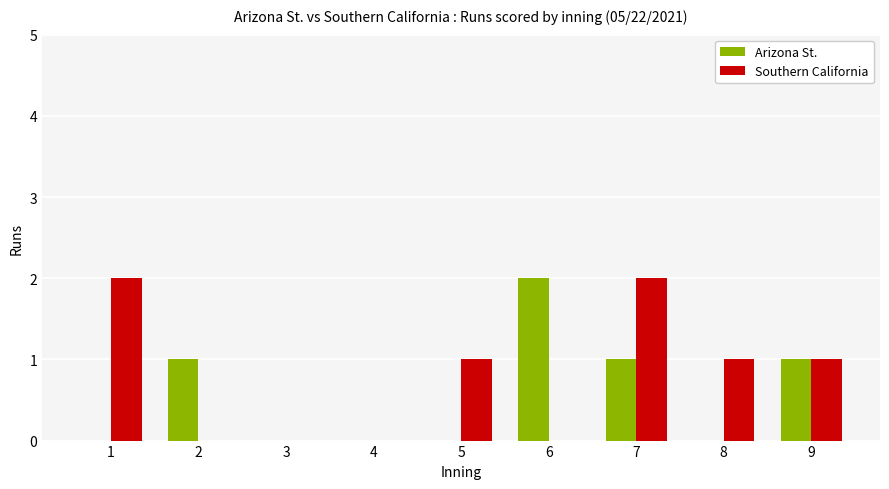

Is it true that Southern California equals -1 at 6?

False